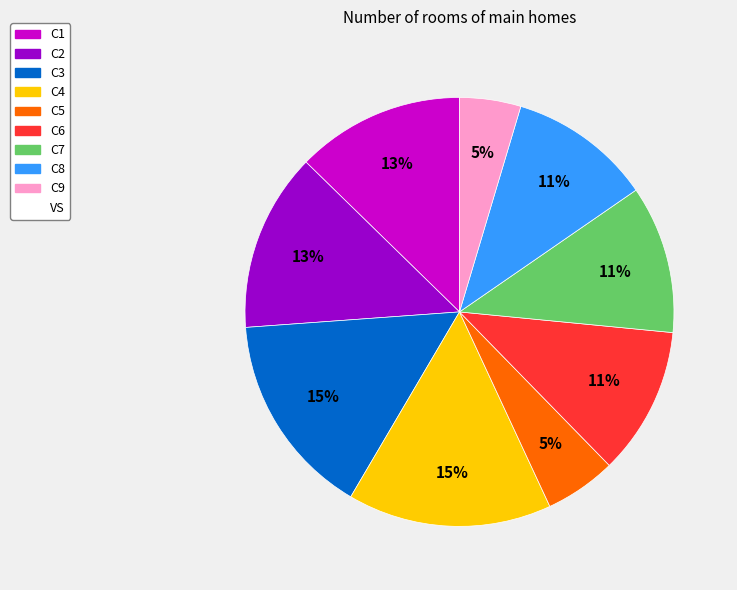

Does any single category account for the majority?

No